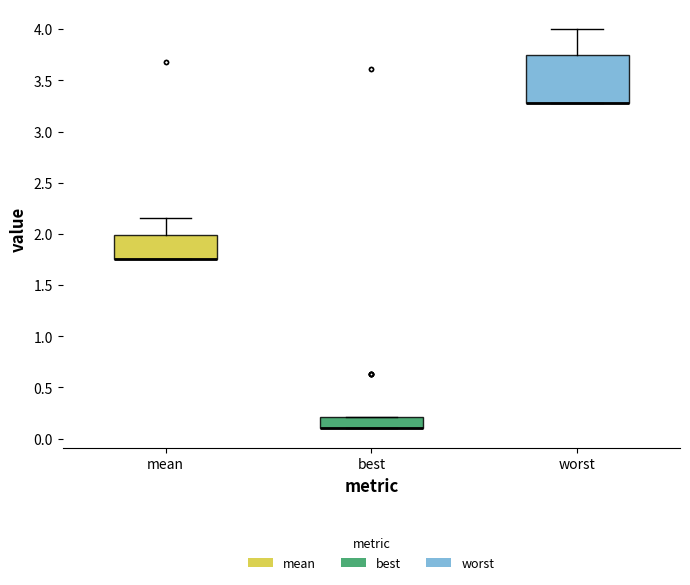

Where does the upper whisker of the box for mean end on the y-axis? The values are not printed on the chart, so give them approximately, as read against the axis.

2.15